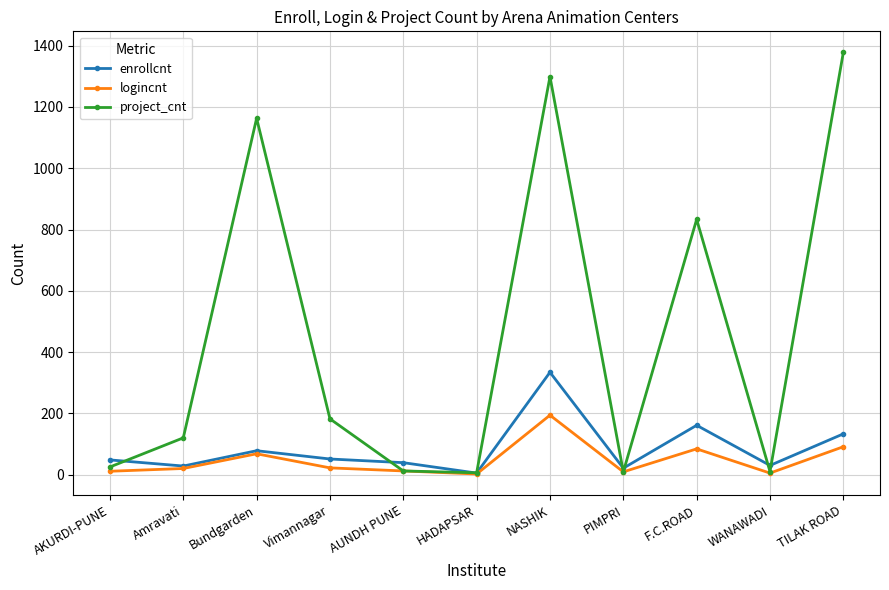

Does the chart display data point markers on the line(s)?

Yes